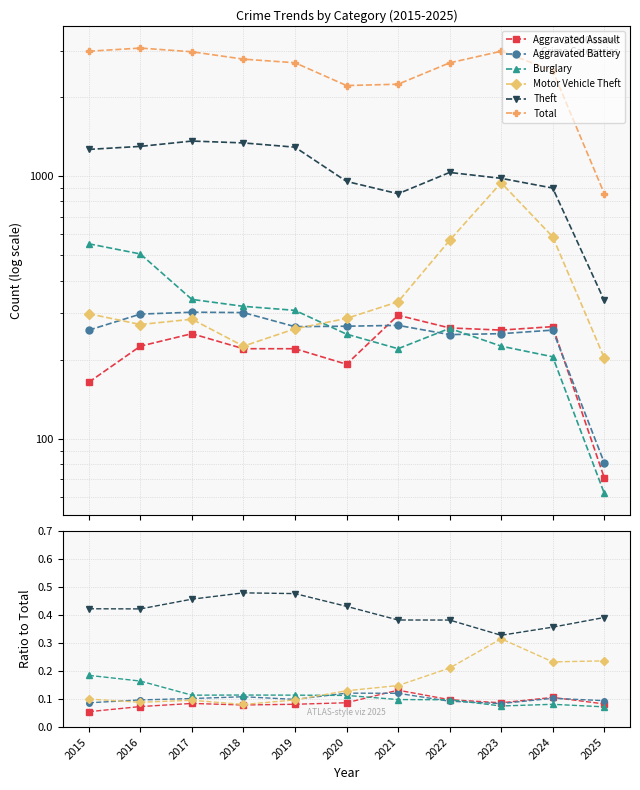

The value of Total at 2021 is 2237.0. True or false?

True